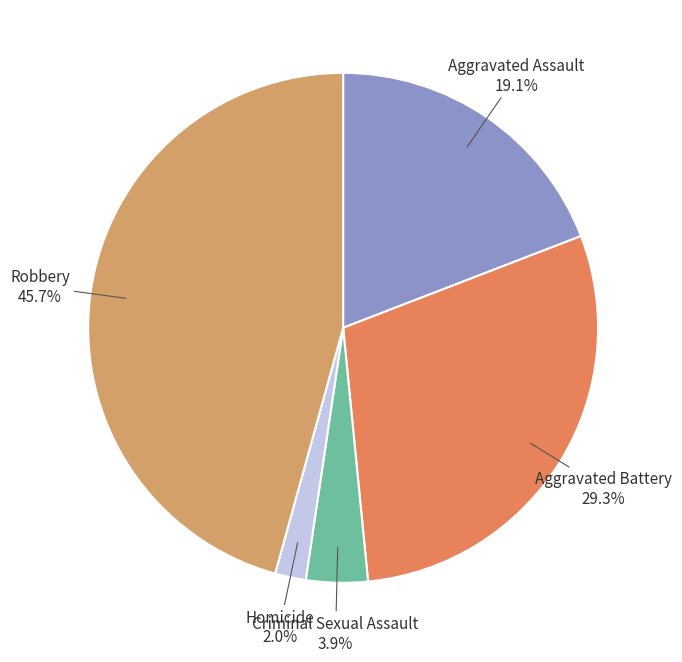

Which category has the biggest portion of the pie?

Robbery